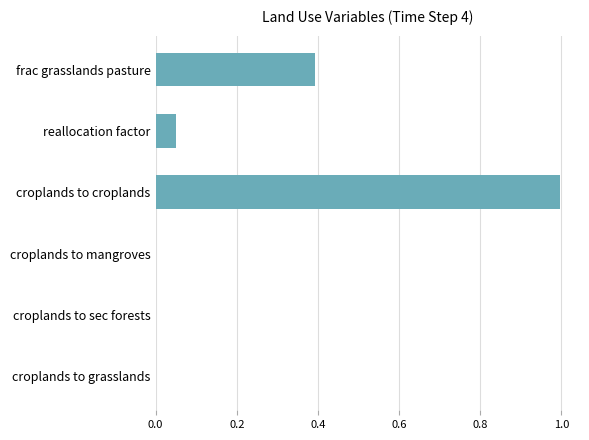

What is the maximum value shown in the chart?

1.0